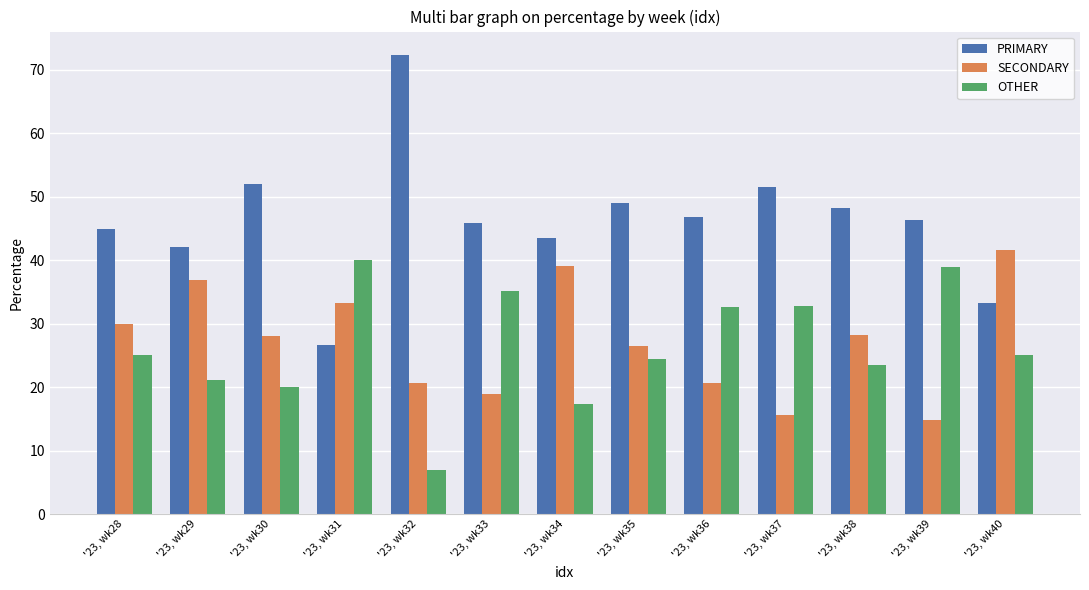

What is the value of the SECONDARY bar at the 8th from the left?

26.5